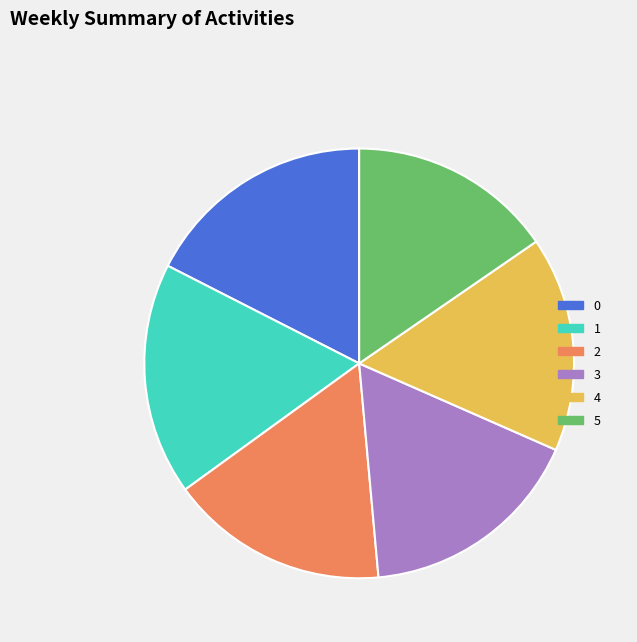

How many segments does this pie chart have?

6